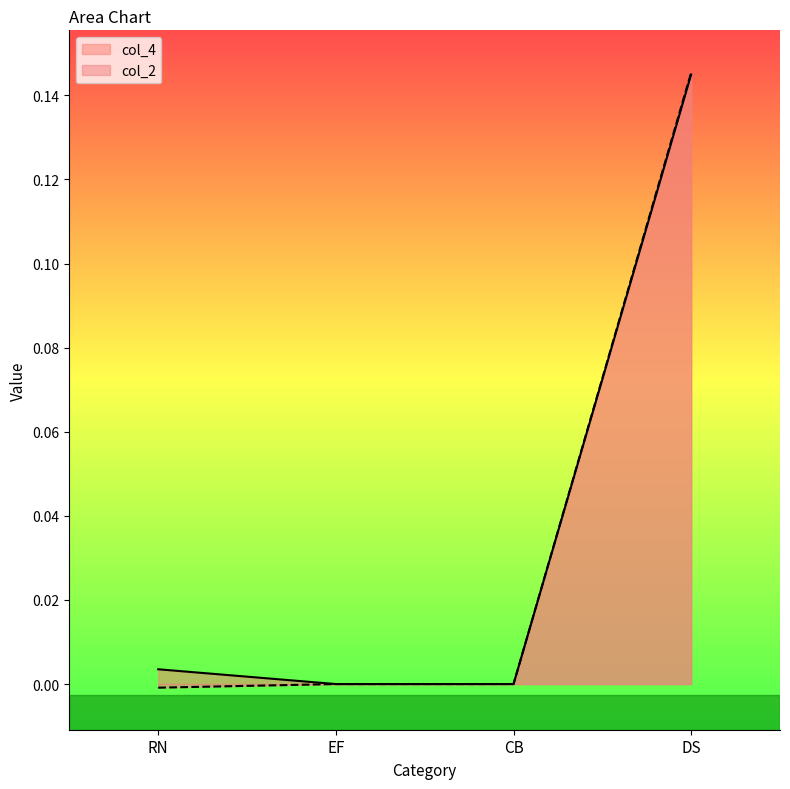

What is the label of the 2nd point from the right?

CB